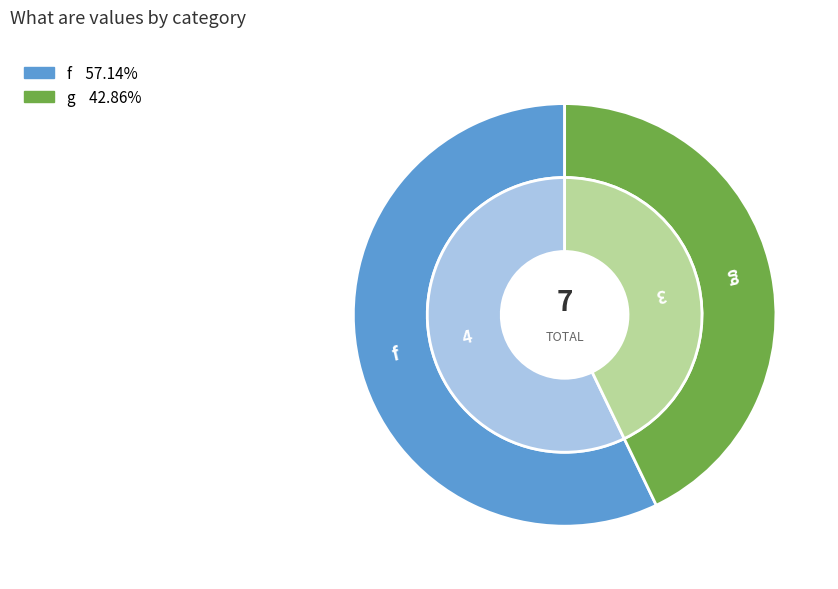

Which category accounts for the majority?

f